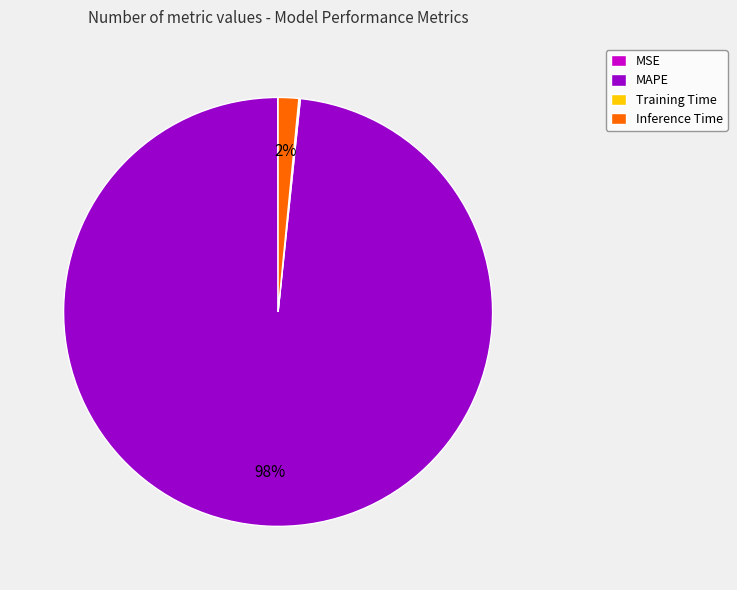

Is there a majority slice in this chart?

Yes